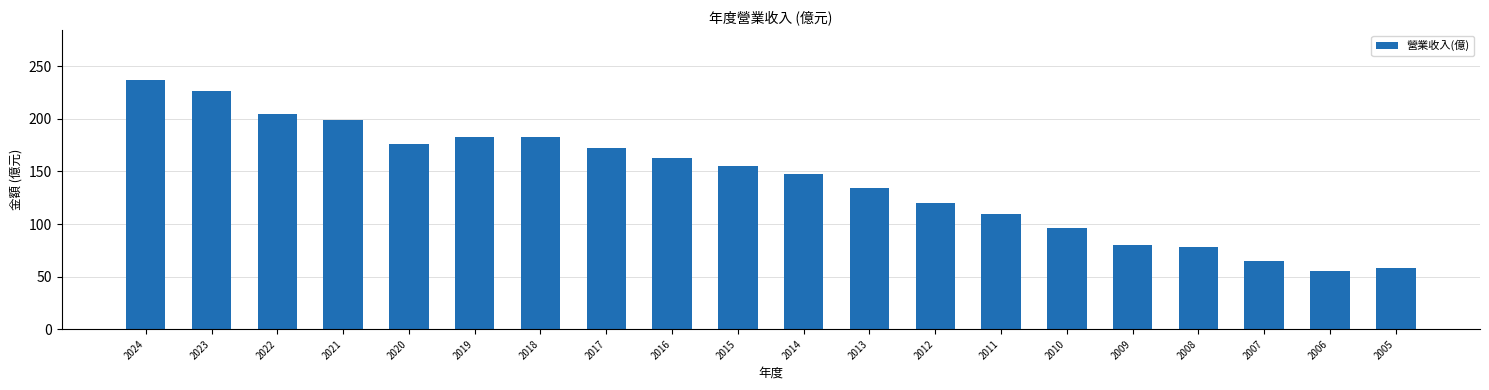

What is the smallest value displayed?

55.4